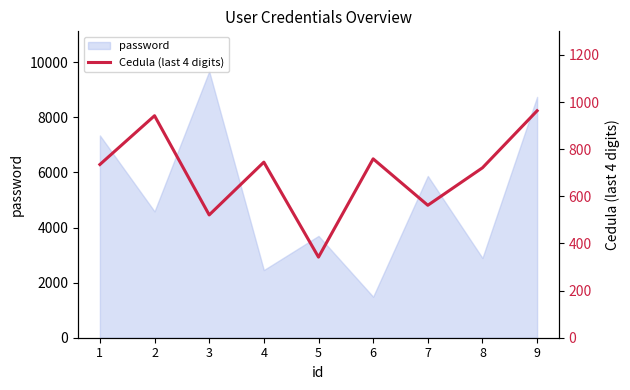

What is the maximum value for password?

9674